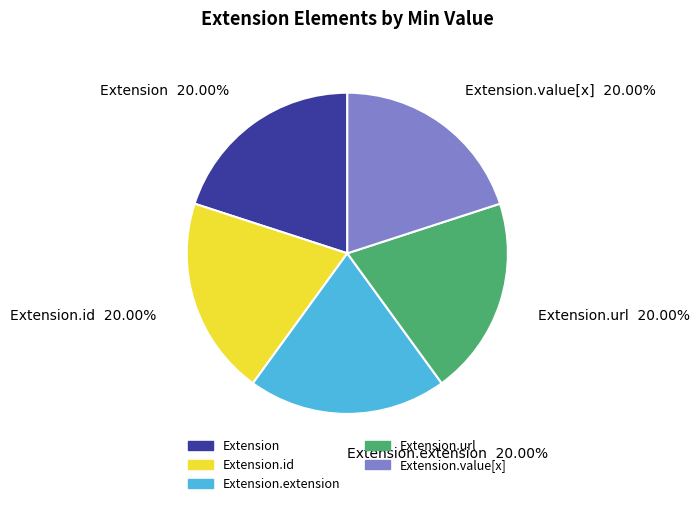

Is there a majority slice in this chart?

No